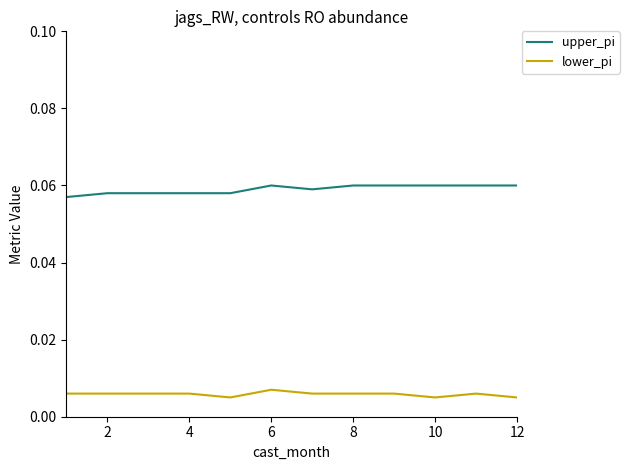

Which series has the largest range (max minus min)?

upper_pi